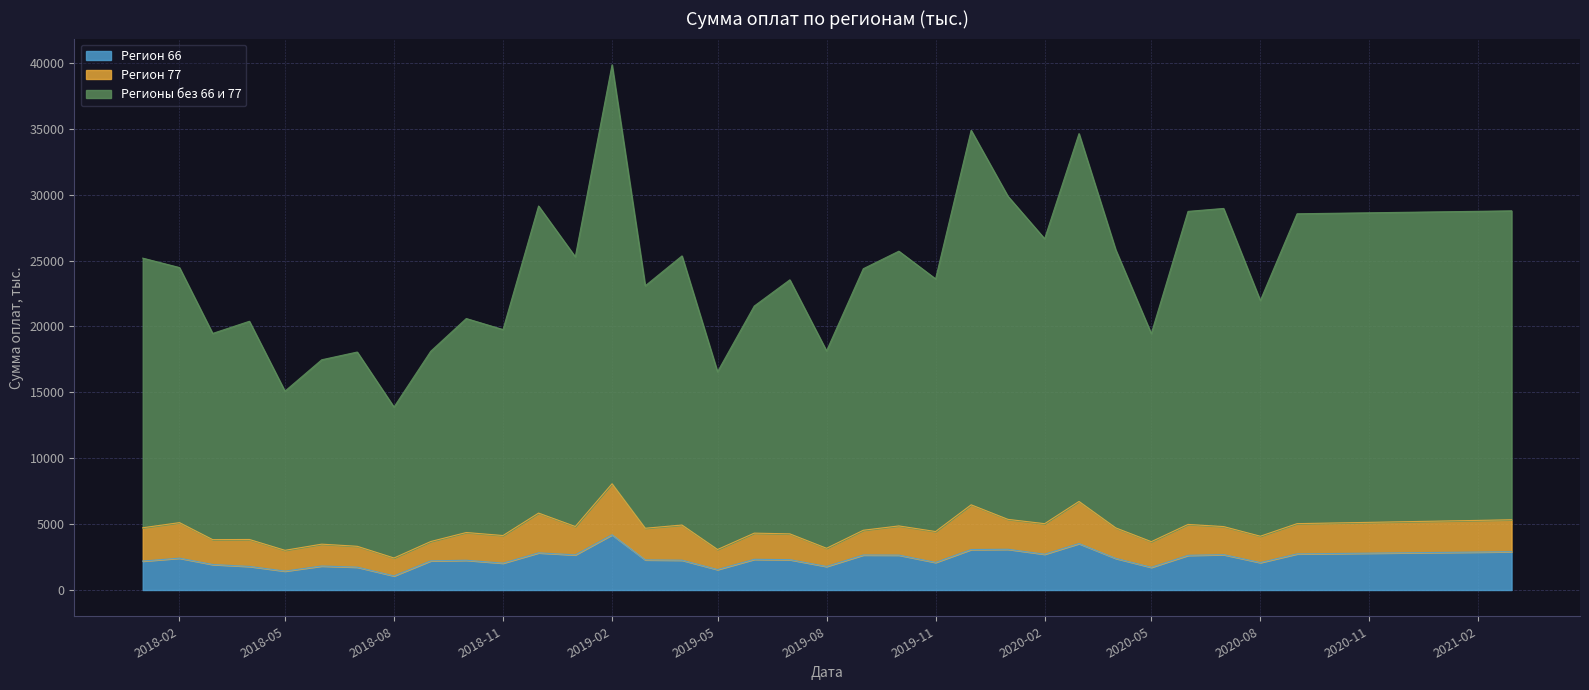

At how many categories does at least one series exceed 18025?

35